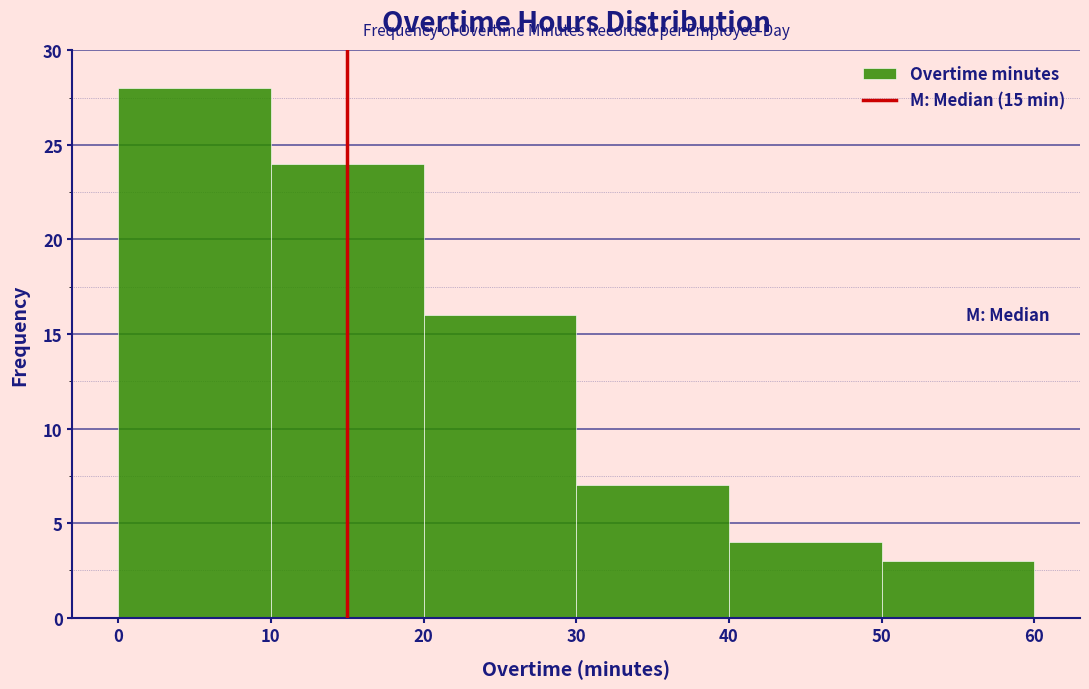

How tall is the bar that spans 40 to 50 on the x-axis? The values are not printed on the chart, so give them approximately, as read against the axis.

4